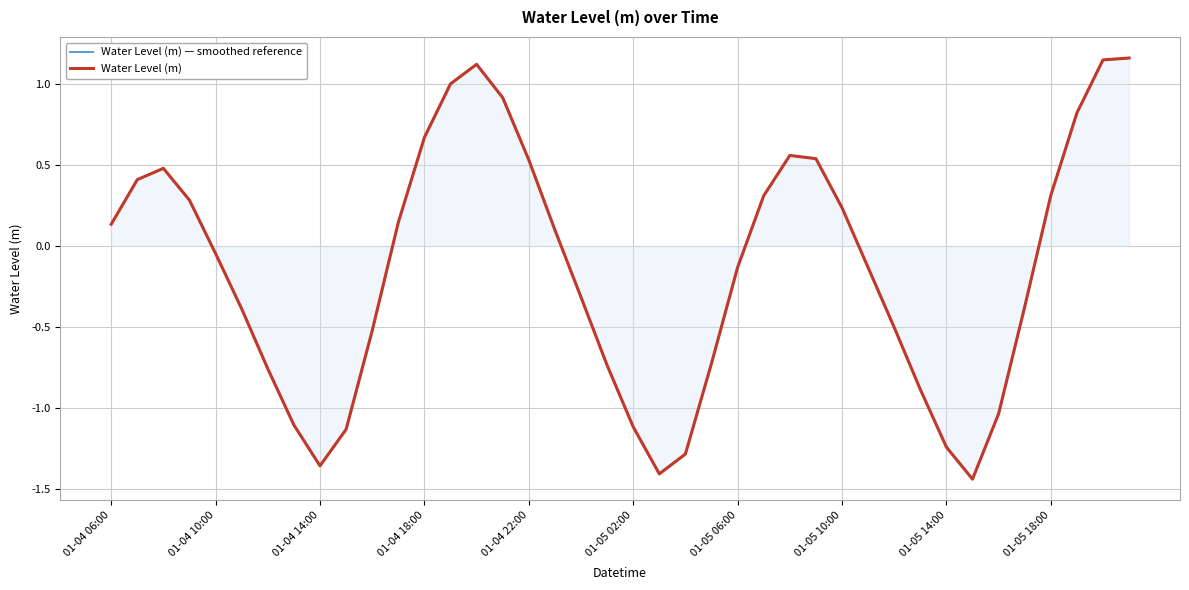

What is the difference between the maximum and second lowest values in the Water Level (m) series?

2.6